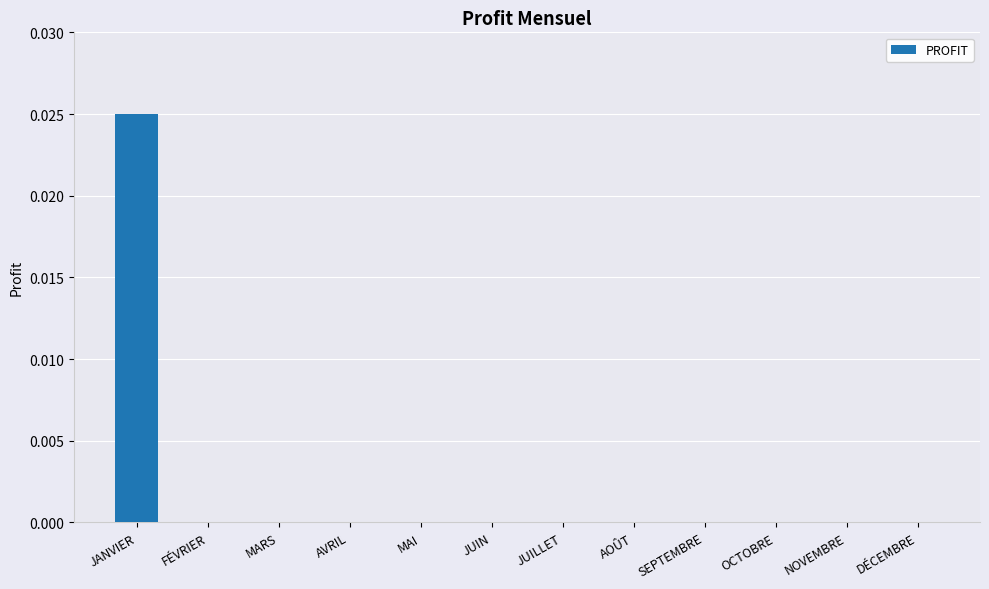

Which category has the highest value across all series?

JANVIER